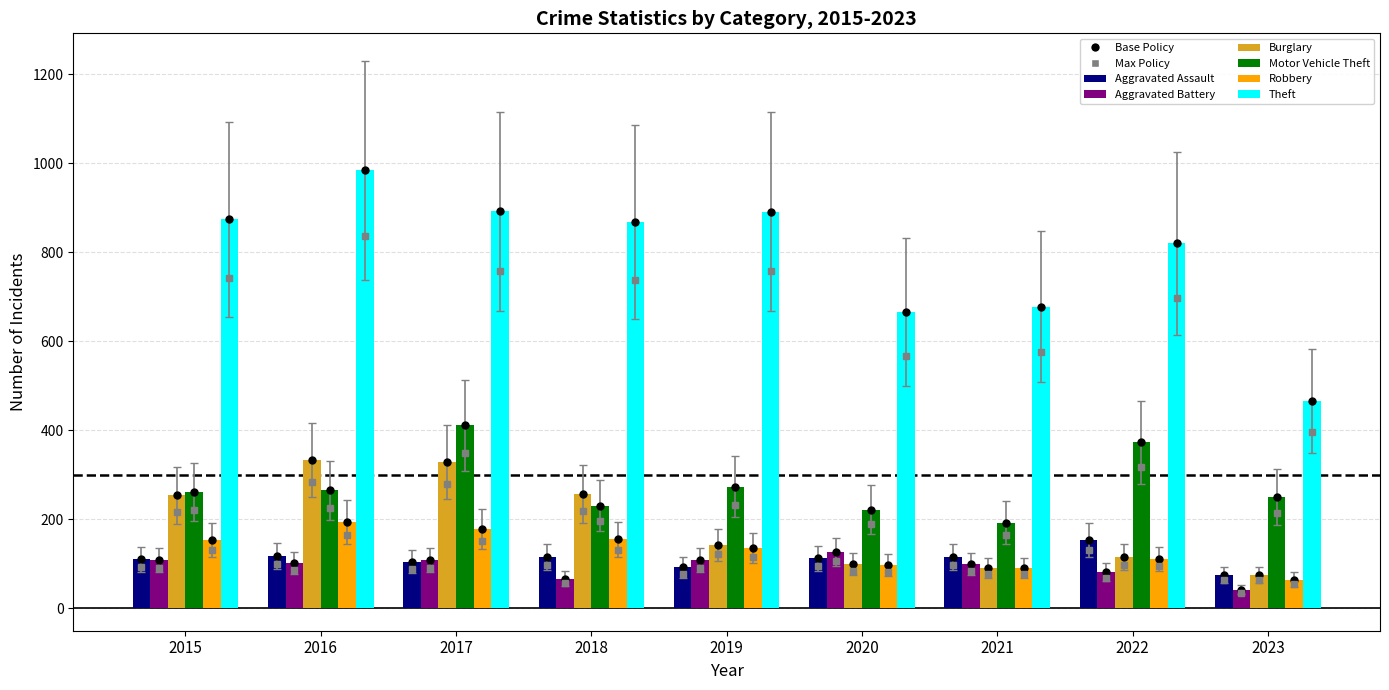

Which category has the highest value across all series?

2016